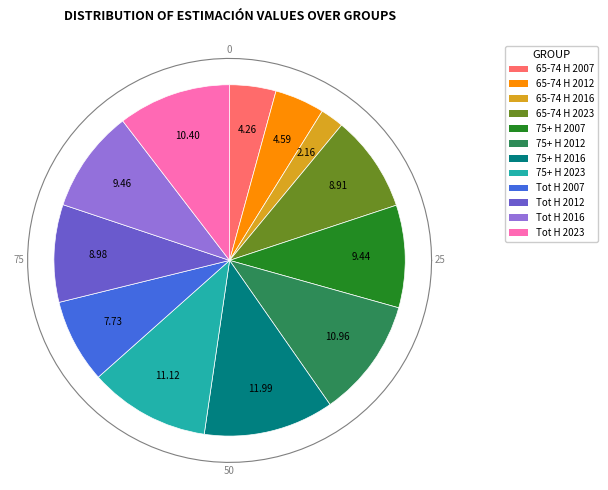

To the nearest percent, what is the average slice percentage?

8%